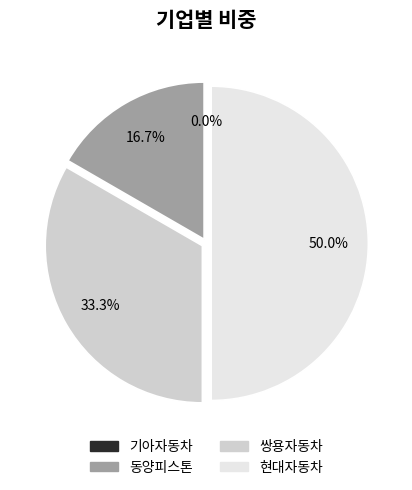

To the nearest percent, what is the average slice percentage?

25%